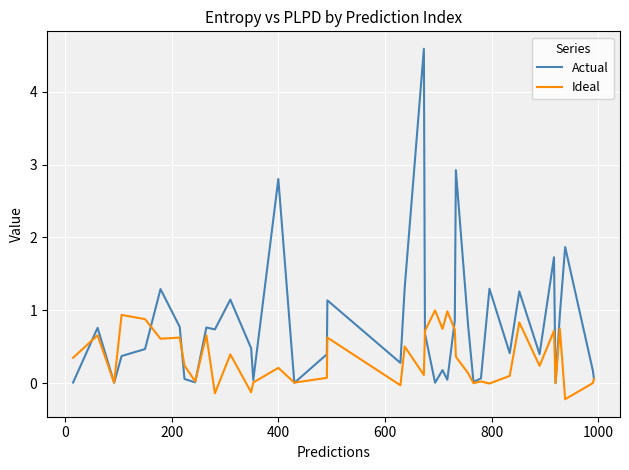

List the series in order of their overall mean, lowest first.

Ideal, Actual